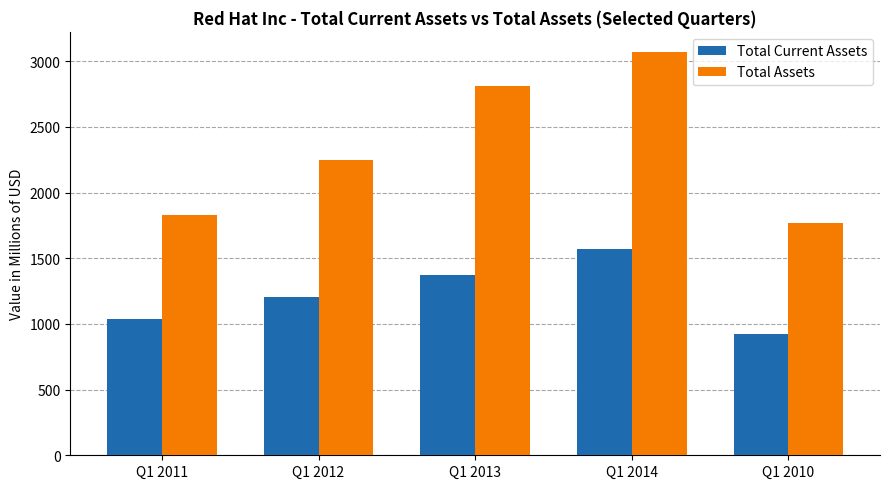

Reading right to left, list all the values displayed in this chart.

Total Current Assets: 919.5	1571.2	1368.7	1208.2	1035.5
Total Assets: 1765.8	3070.0	2813.7	2247.8	1831.9